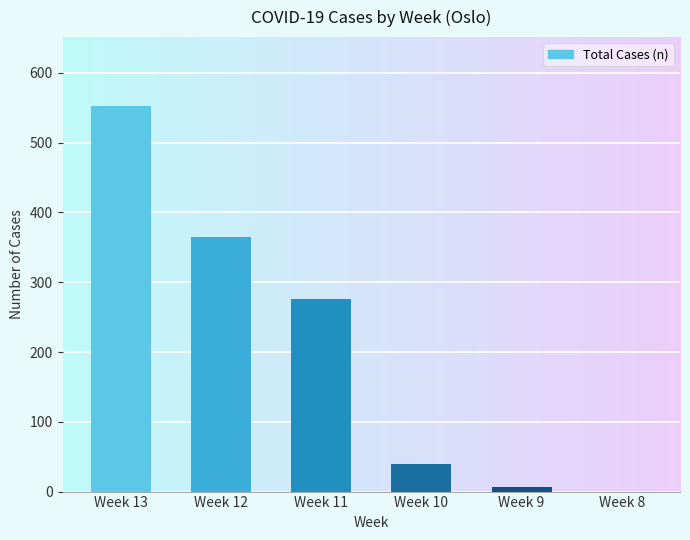

Between Week 13 and Week 12, which is larger?

Week 13